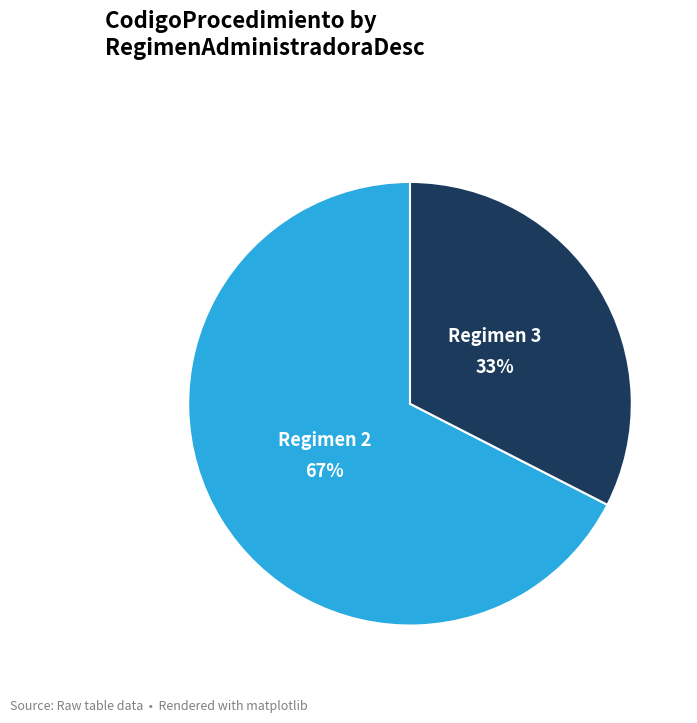

Is there a majority slice in this chart?

Yes